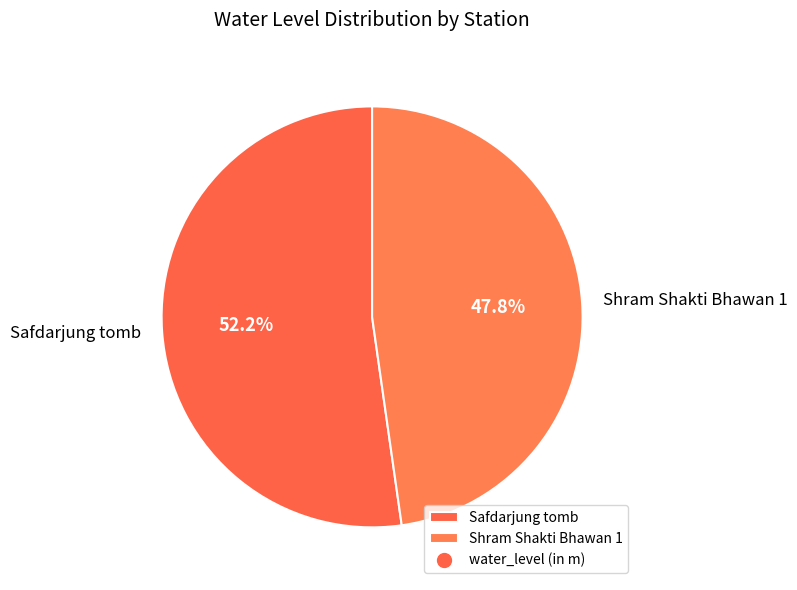

How many slices are in this pie chart?

2